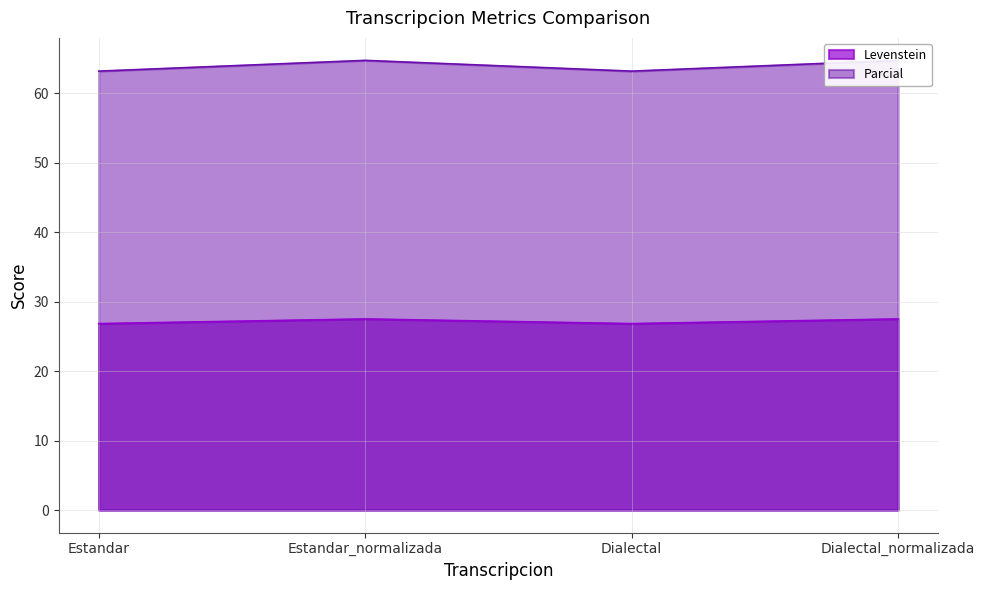

What is the total value across all series at Dialectal?

90.0